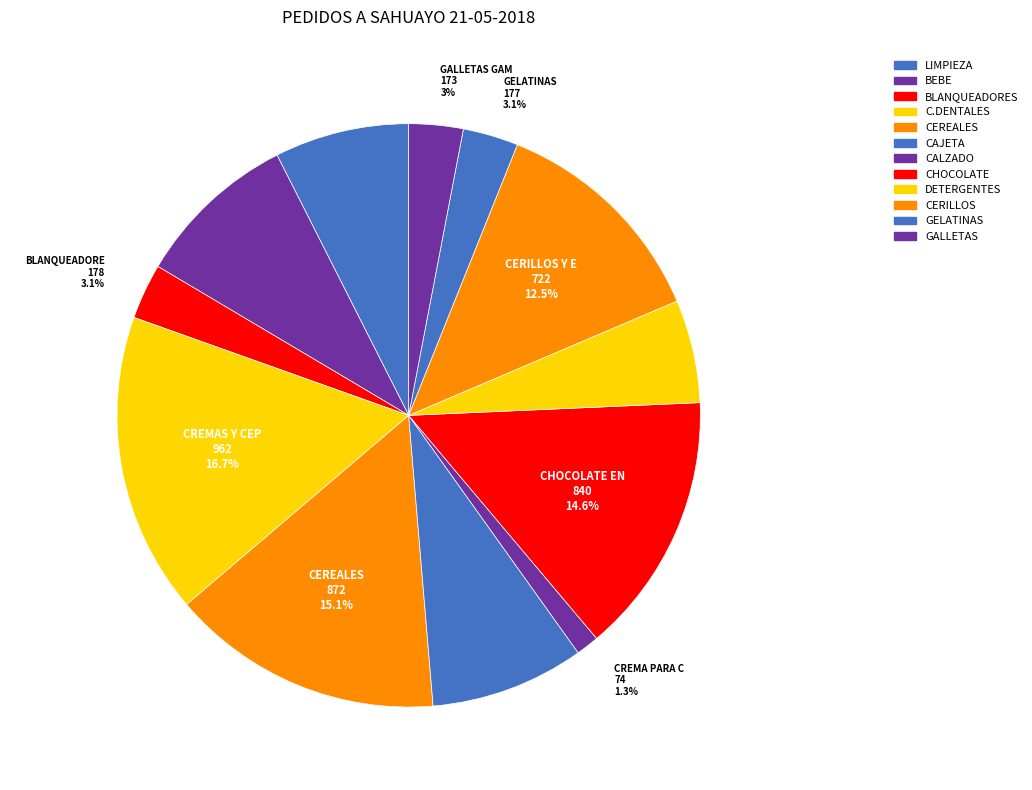

To the nearest percent, what is the combined percentage of GELATINAS and CREMAS Y CEPILLOS DENTALES?

20%